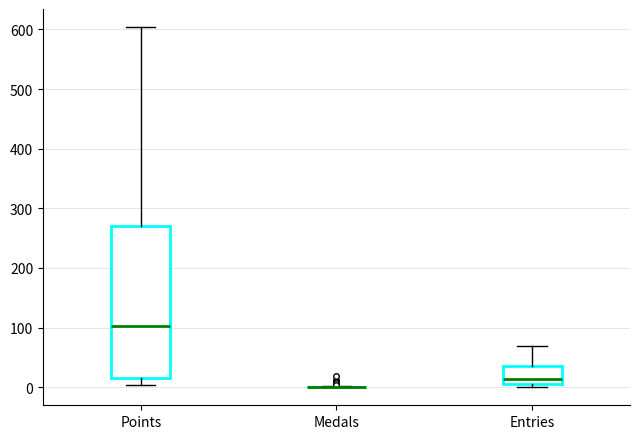

Which box is the tallest, from its lower edge to its upper edge?

Points